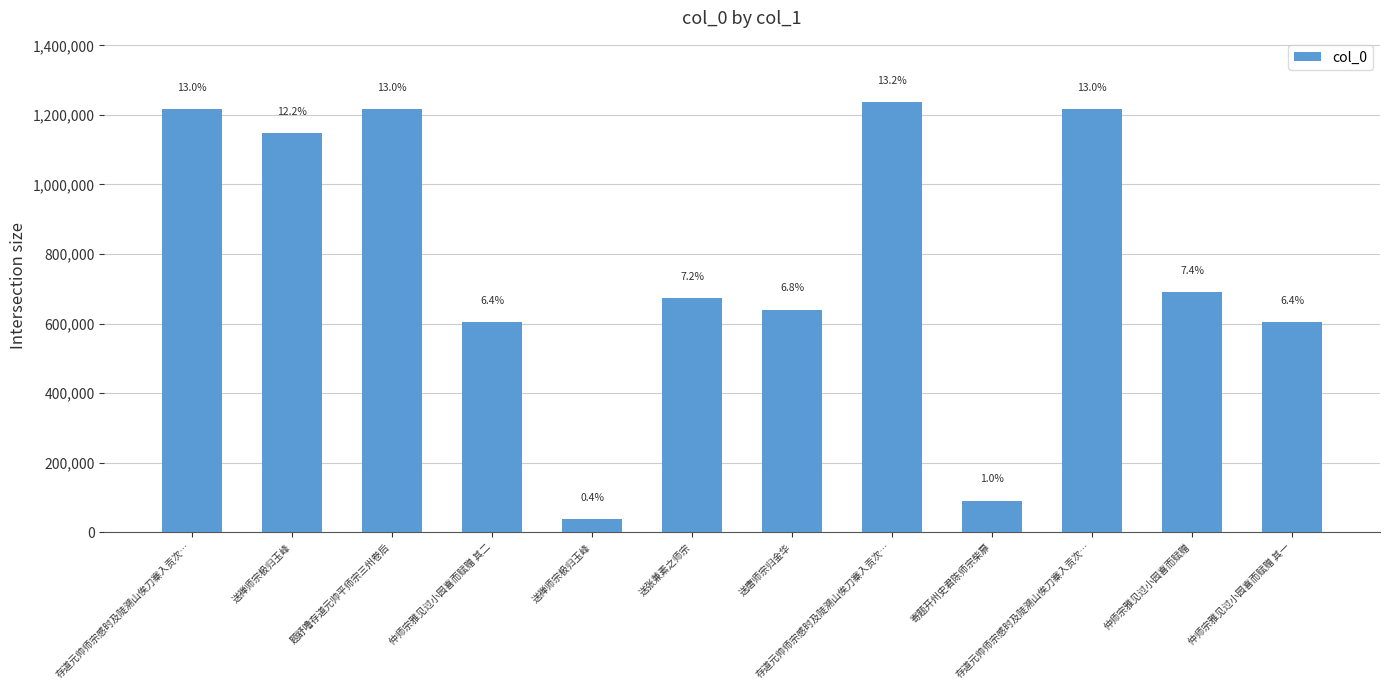

How many bars are there in total?

12